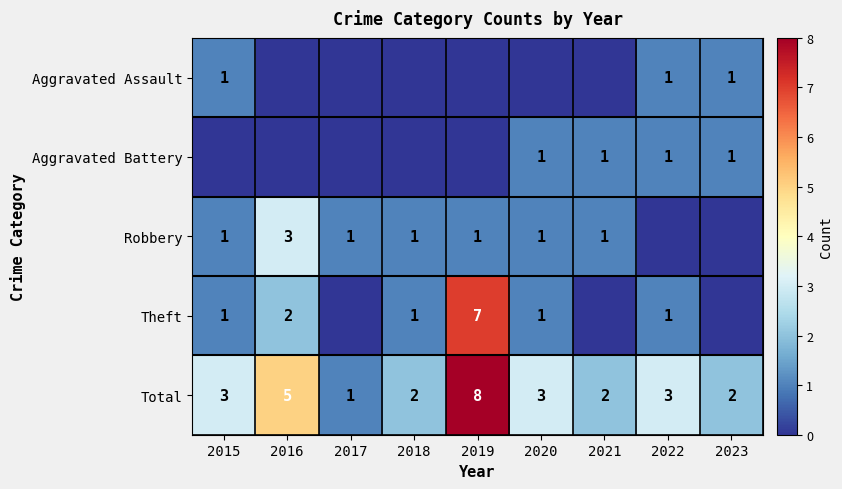

Which category has the lowest value in the Total series?

2017